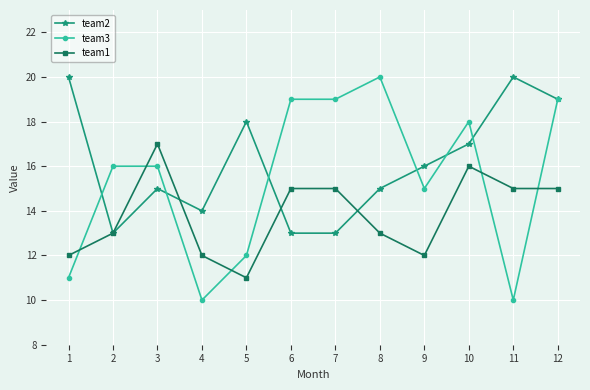

What is the approximate value of team2 at 3?

15